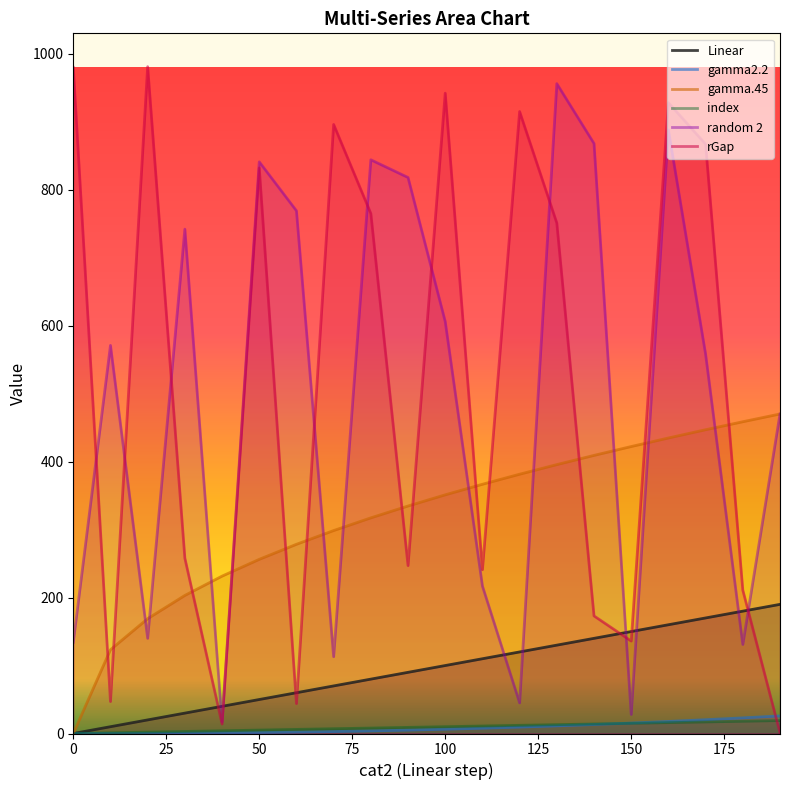

The gamma.45 series shows 193.1 at 100. True or false?

False